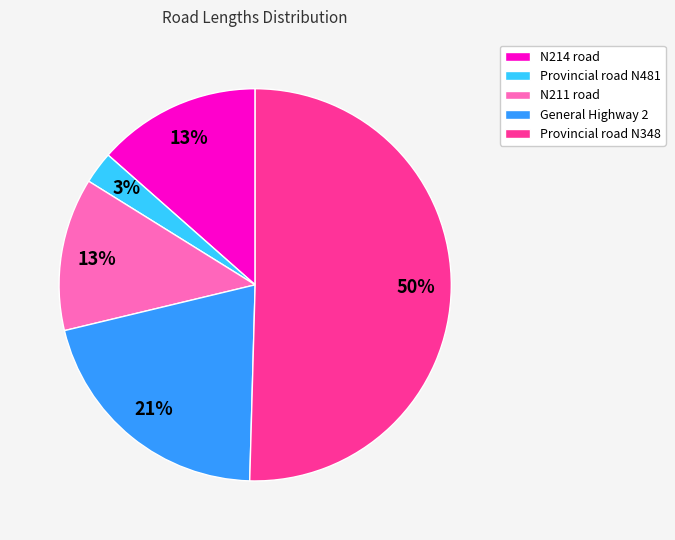

How many segments does this pie chart have?

5